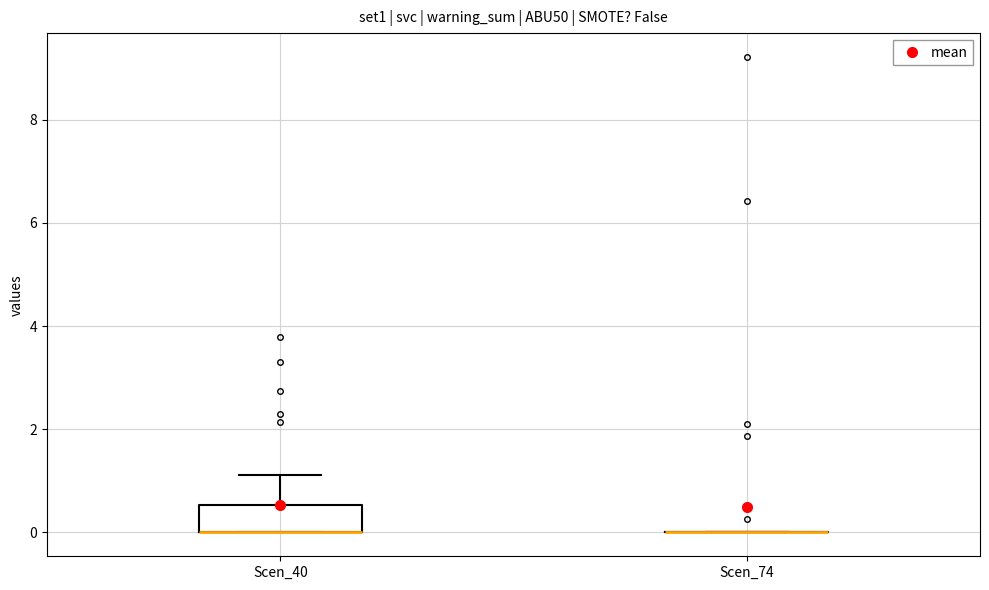

Reading left to right, transcribe this box plot: for each box, give where its median line is, the range the box spans, and where its two whiskers end, as read against the y-axis. The values are not printed on the chart, so give them approximately, as read against the axis.

Scen_40: median 0.0 (drawn on the box's lower edge), box 0.0 to 0.6, whiskers 0.0 to 1.2
Scen_74: box collapsed to a line at 0.0, whiskers 0.0 to 0.0